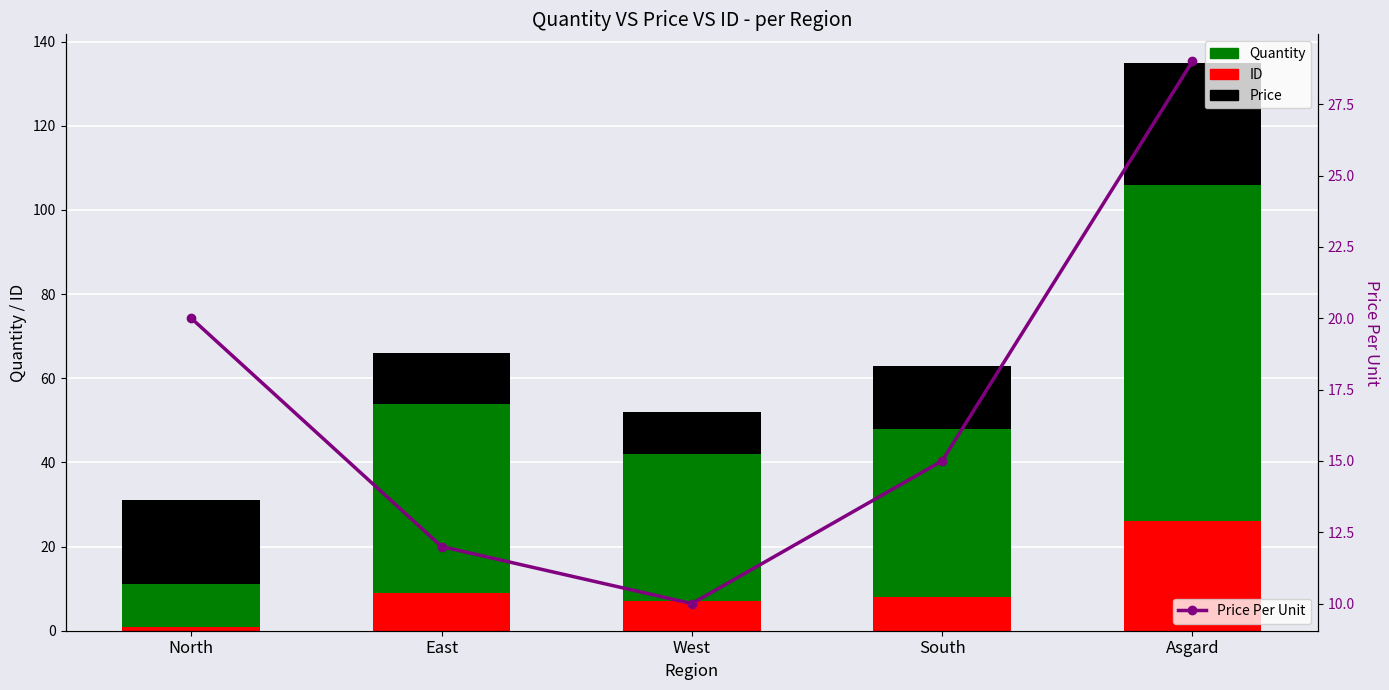

What is the difference between the second highest and minimum values in the ID series?

8